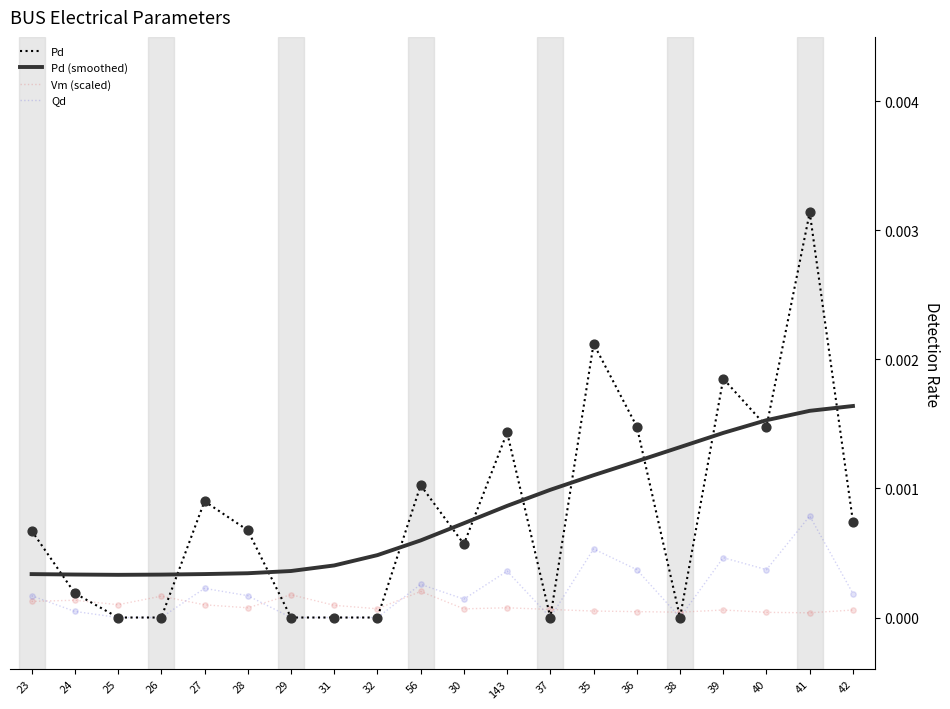

What are all the series names shown in the legend?

Pd, Pd (smoothed), Vm (scaled), Qd